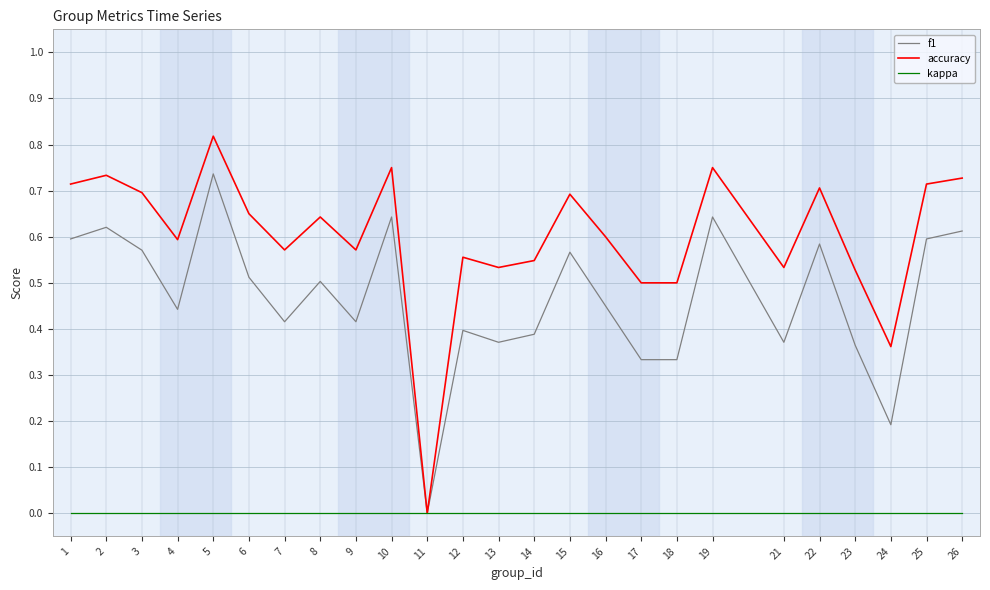

Rank the series at 10 from lowest to highest value.

kappa, f1, accuracy